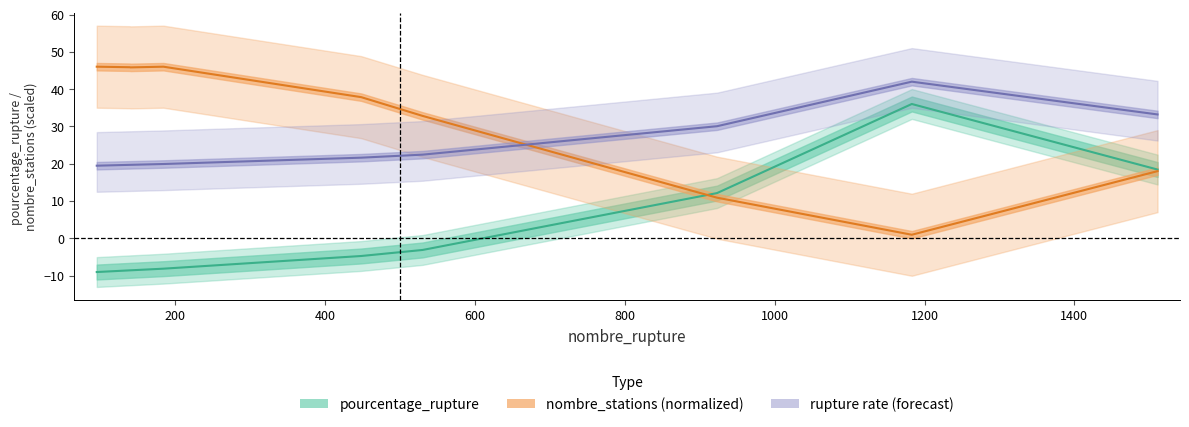

What is the value of the rupture rate (forecast) point at the 1st from the left?

19.5